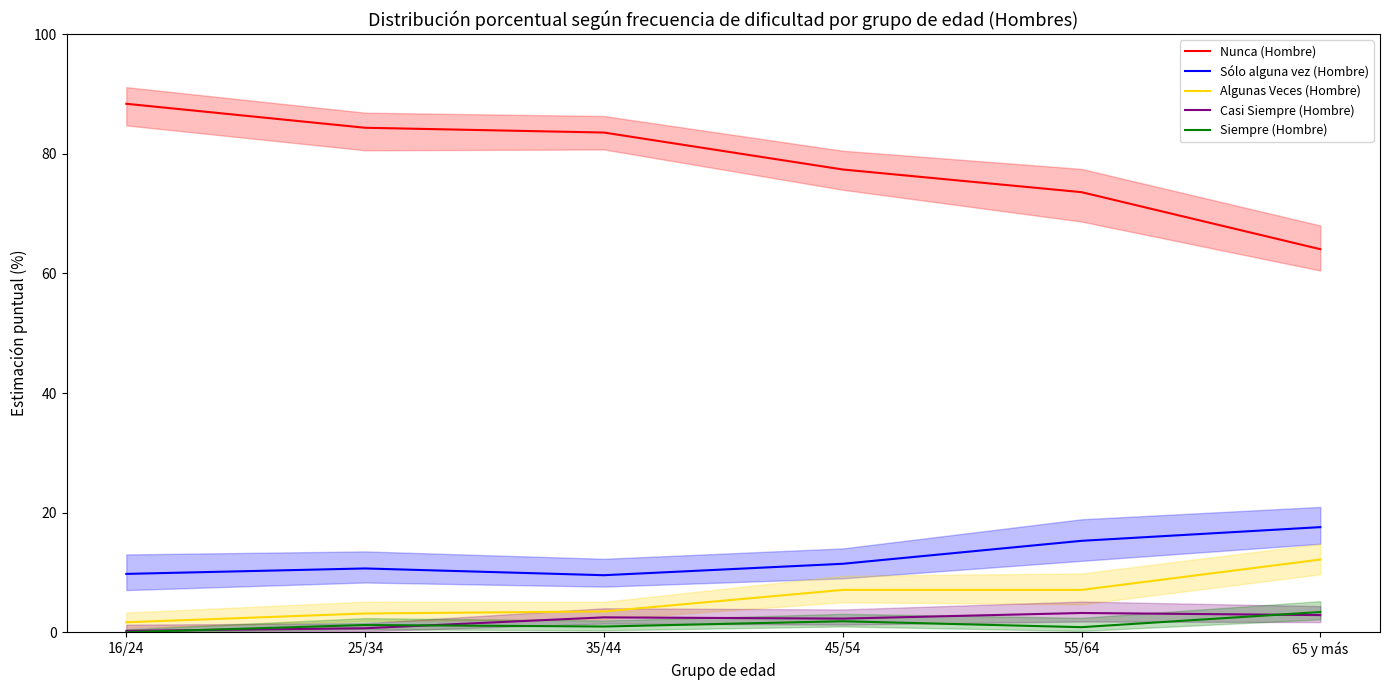

Does the chart have visible grid lines?

No